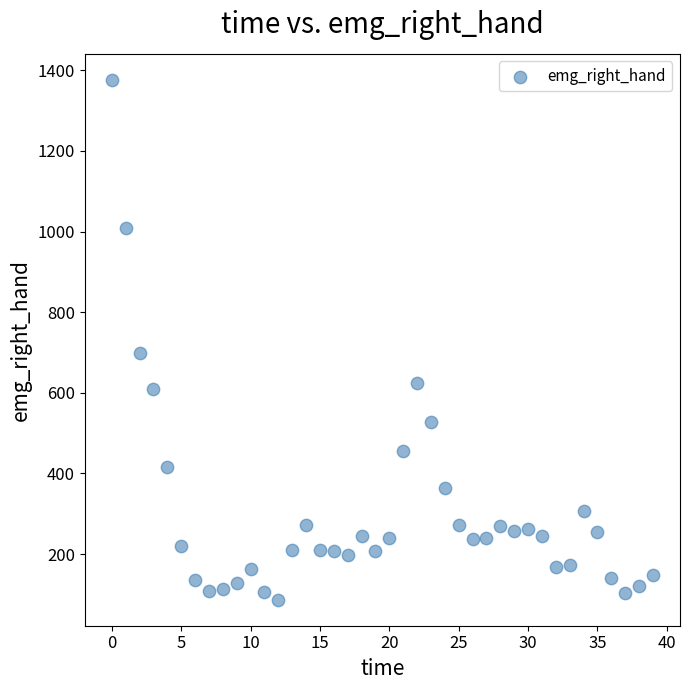

What is the range of Y values (max minus min)?

1289.2